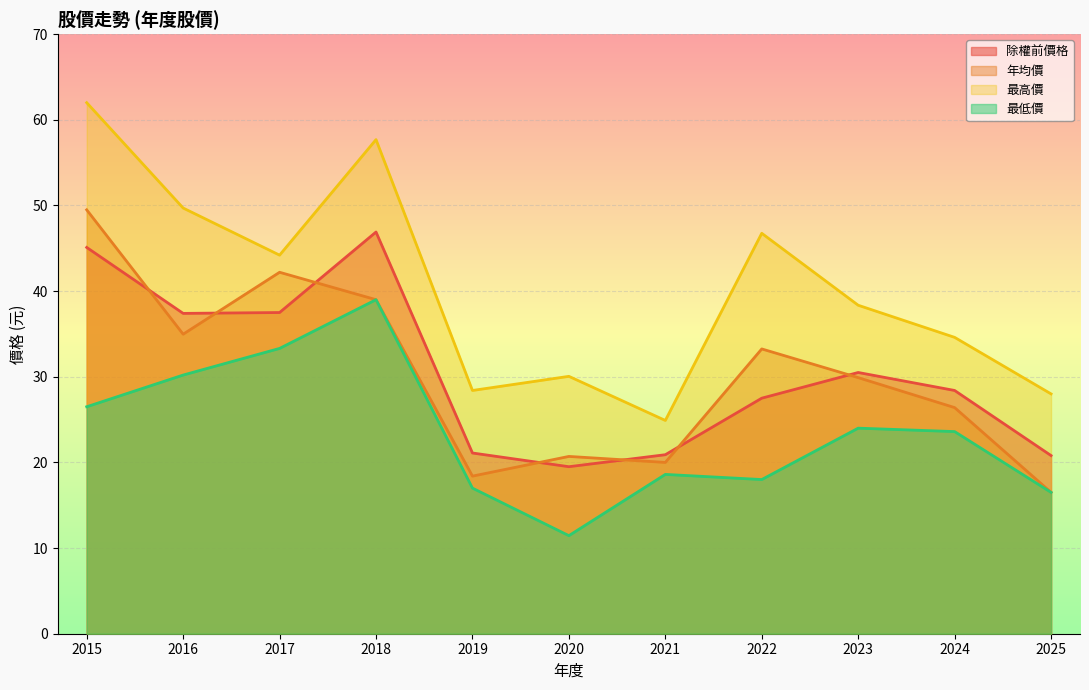

Rank the categories by 最高價 value from lowest to highest.

2021, 2025, 2019, 2020, 2024, 2023, 2017, 2022, 2016, 2018, 2015